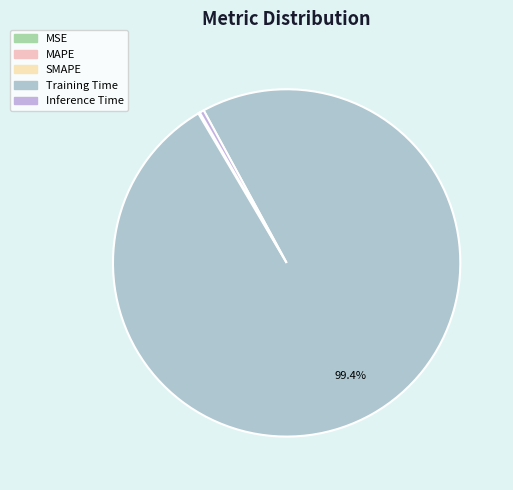

Is the sum of Training Time and Inference Time greater than half?

Yes